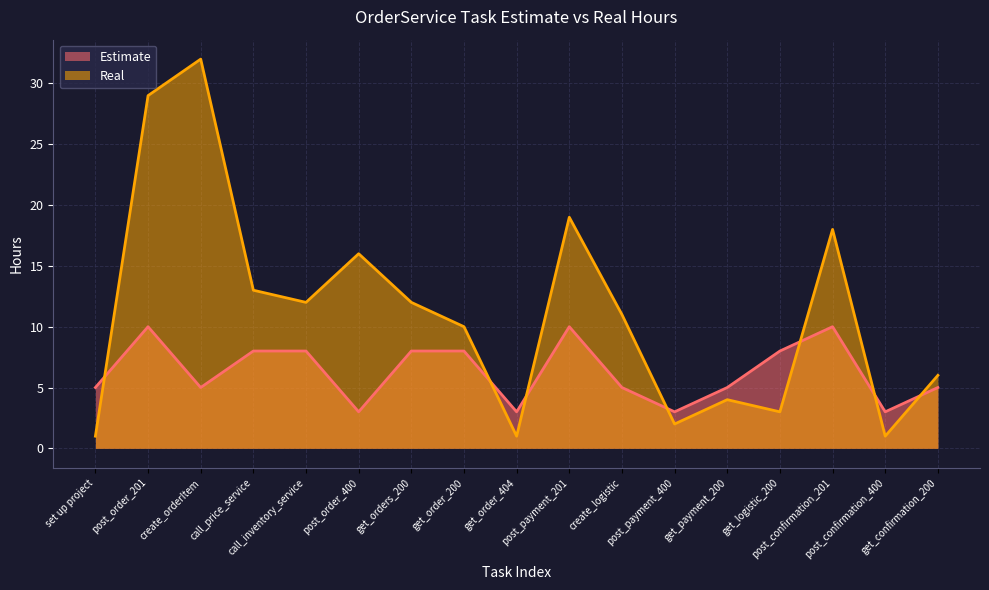

Is the value of Real at get_confirmation_200 greater than the value of Estimate at create_logistic?

Yes